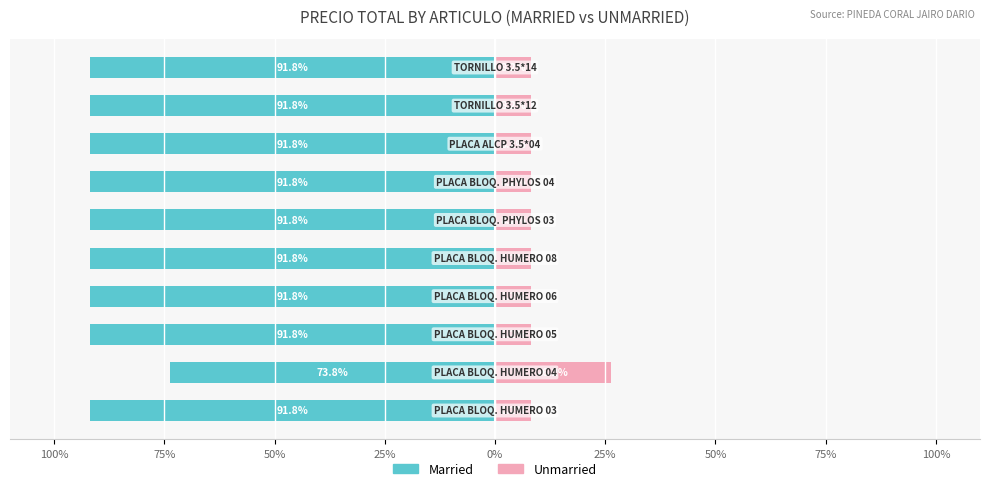

What is the average value of the Married series?

-90.0